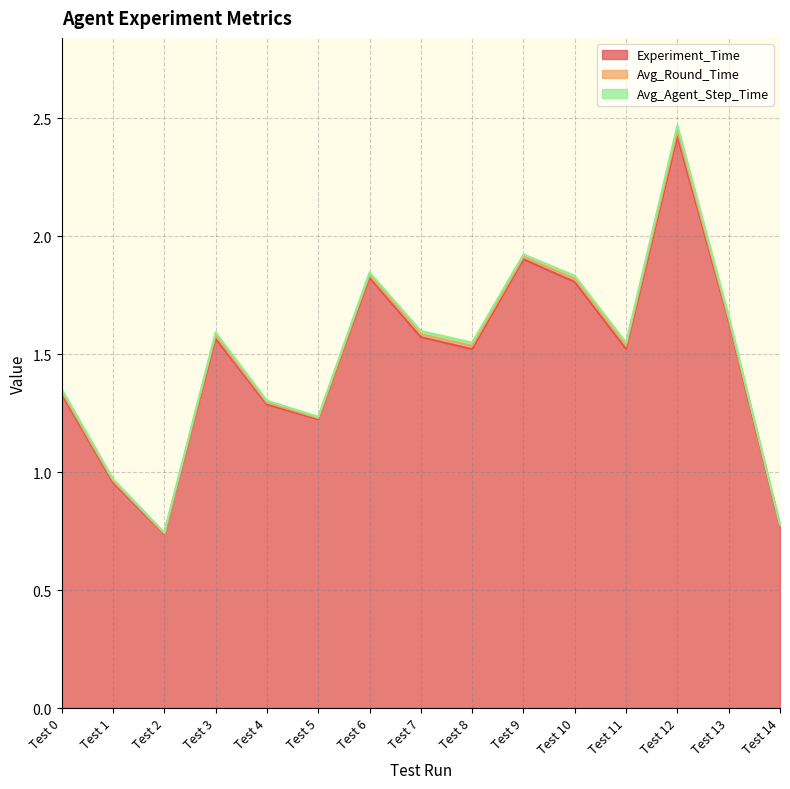

How many data points does each series have?

15